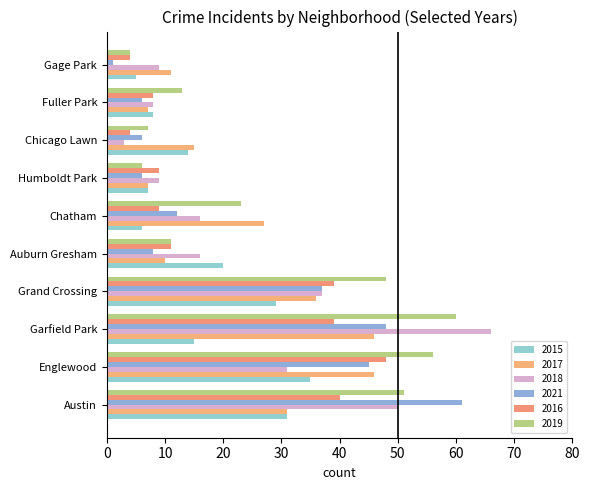

How many categories are shown in the chart?

10